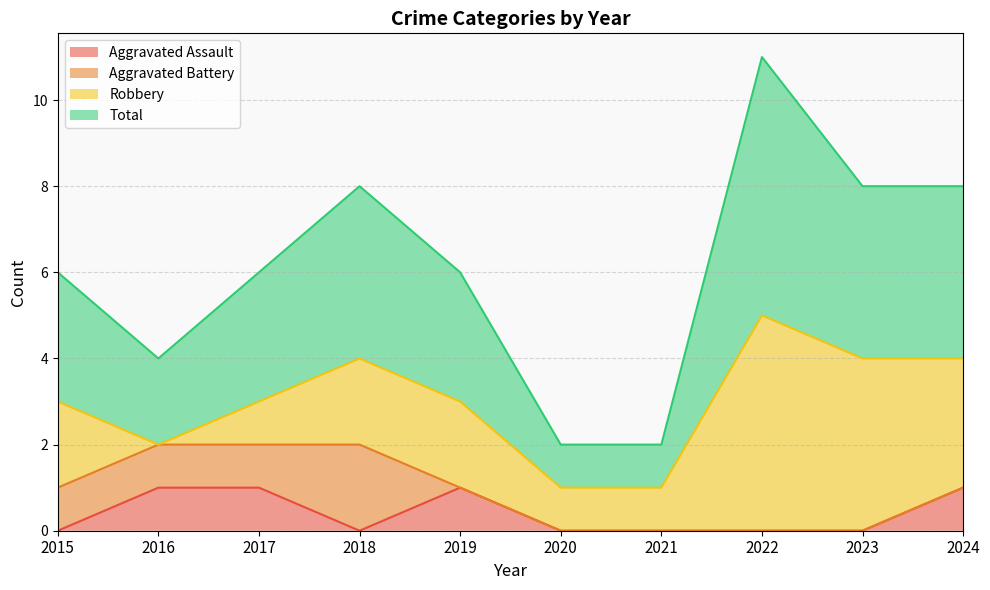

What are all the series names shown in the legend?

Aggravated Assault, Aggravated Battery, Robbery, Total